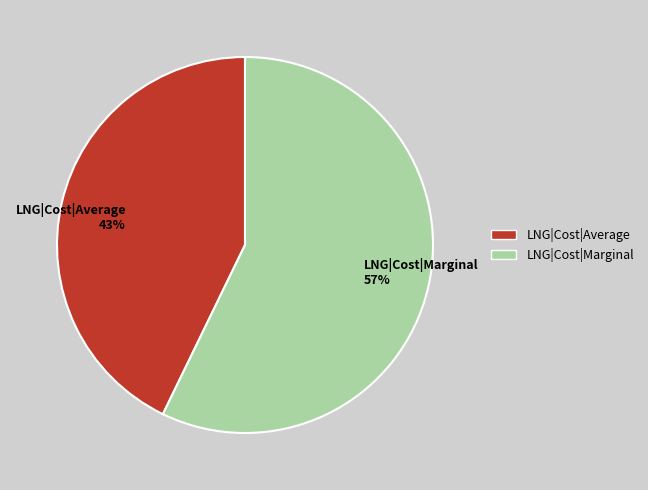

Does LNG|Cost|Marginal represent more than half of the total?

Yes